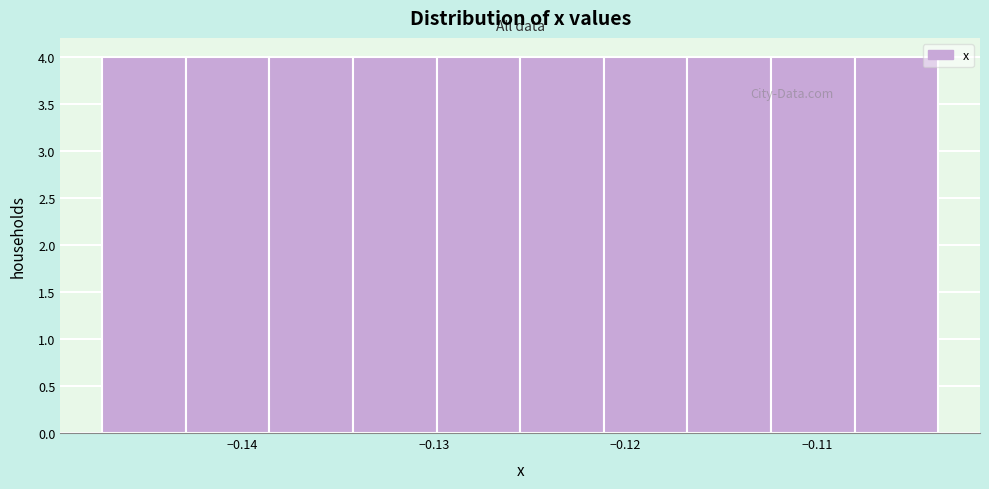

How tall is the bar that spans -0.147 to -0.143 on the x-axis? Neither the bar edges nor the heights are printed on the chart, so give them approximately, as read against the axes.

4